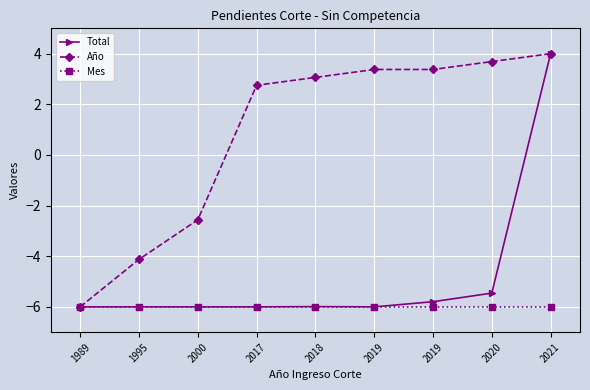

Is this an area chart (filled region under the line)?

No